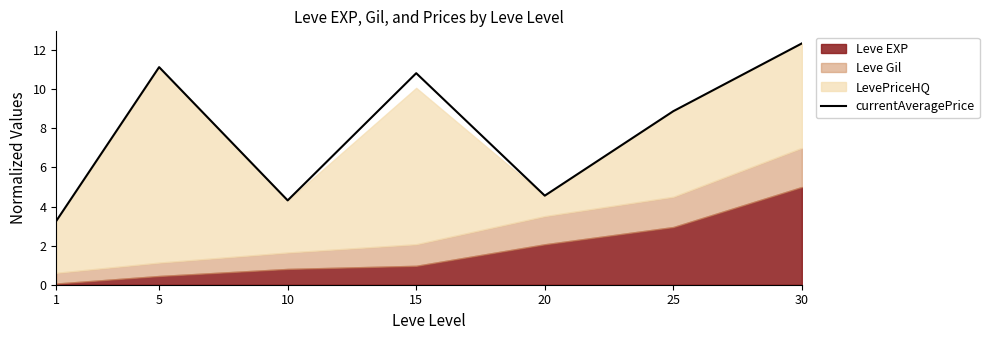

The chart shows a value of 11.1 at 5. True or false?

True